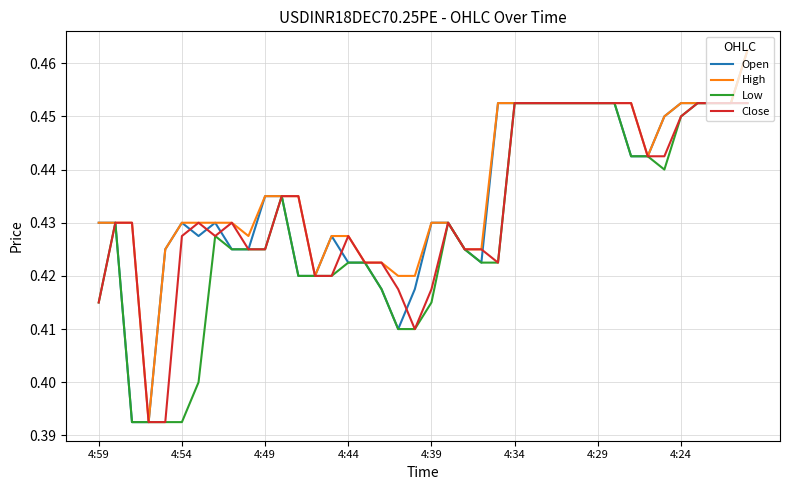

True or false: Close has a value of 0.2 at 4:34.

False